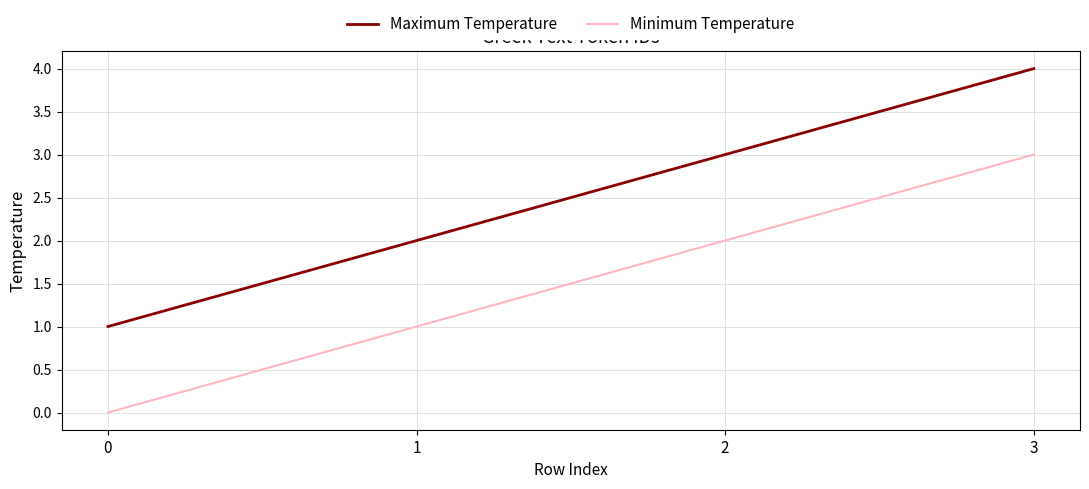

Reading right to left, transcribe all the data shown in this chart.

Maximum Temperature: 4	3	2	1
Minimum Temperature: 3	2	1	0